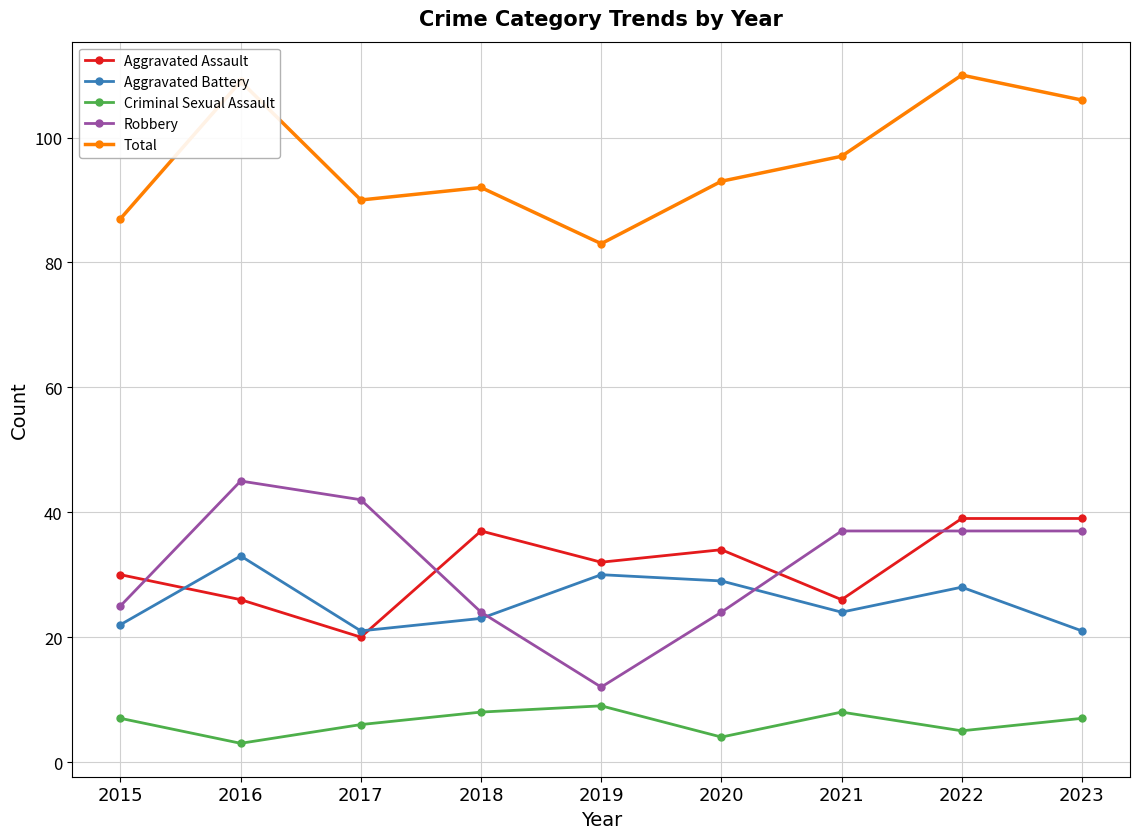

What is the difference between the Aggravated Assault values at 2023 and 2018?

2